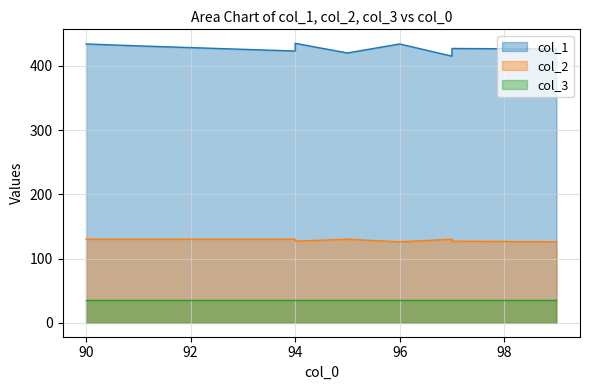

How many interior local peaks does the col_2 series have?

2